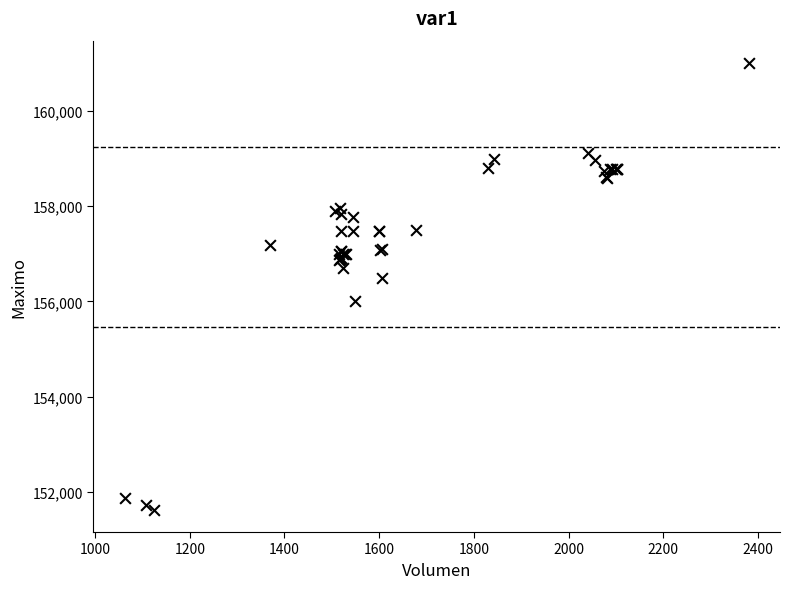

What Y value in the scatter plot is closest to 156316?

156500